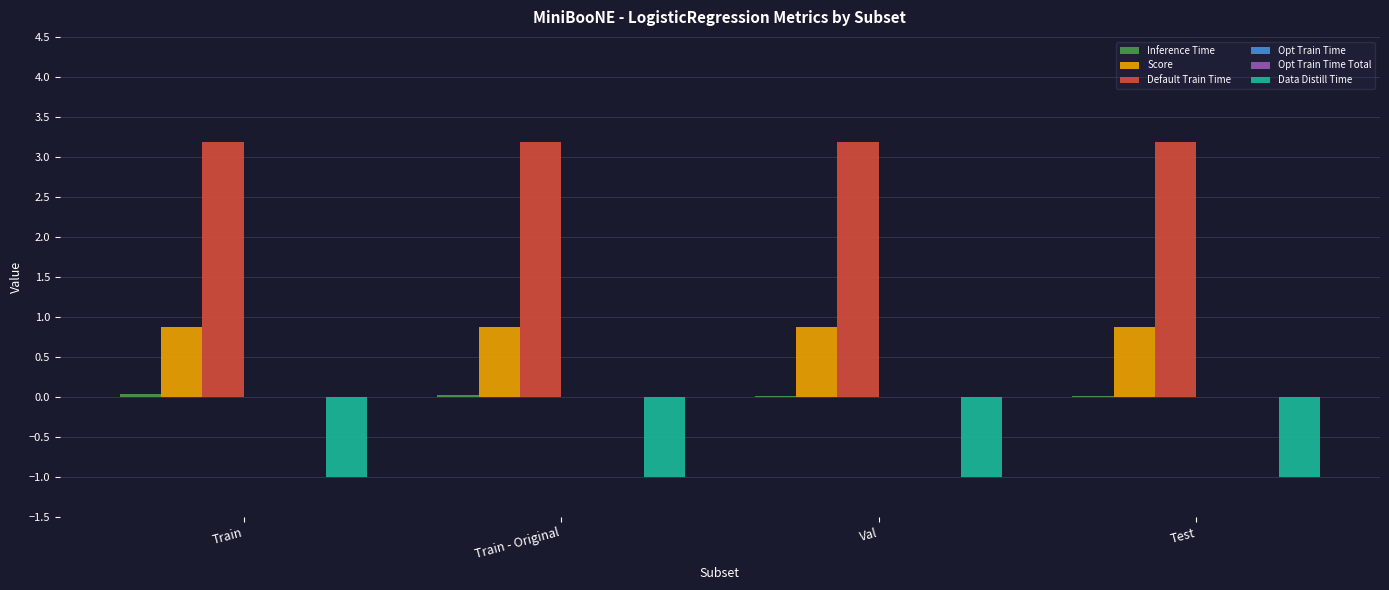

What is the difference between the highest and lowest values at Test?

4.2